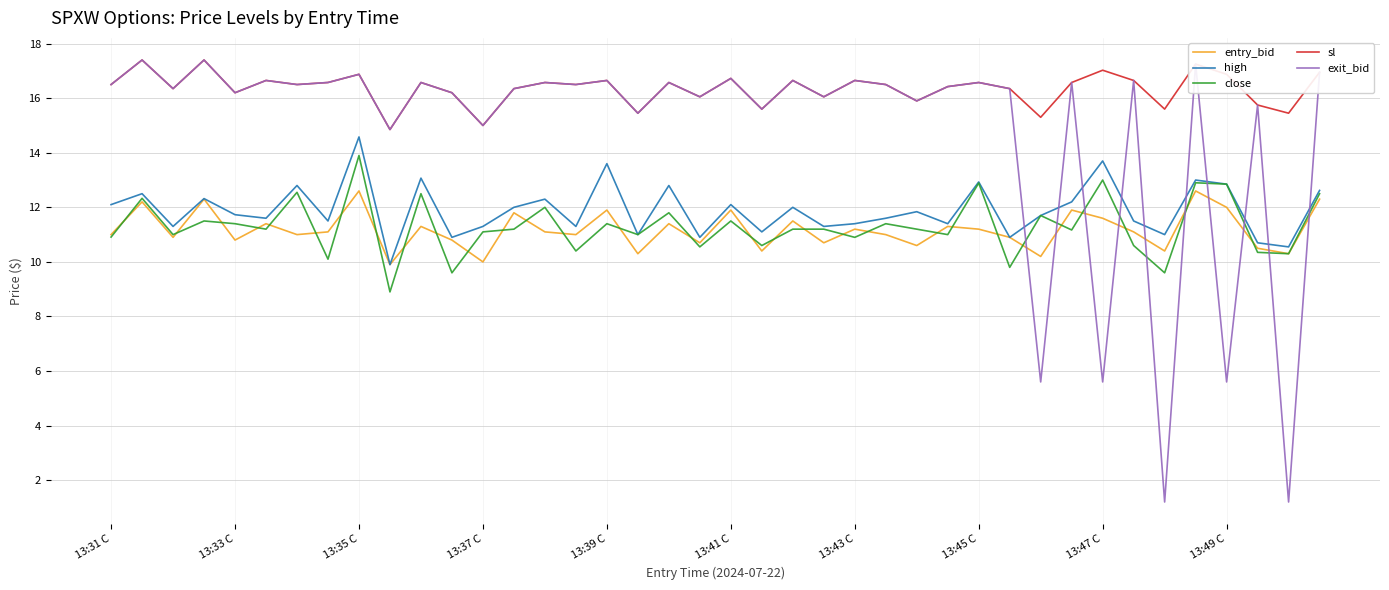

True or false: sl and high intersect in this chart.

False